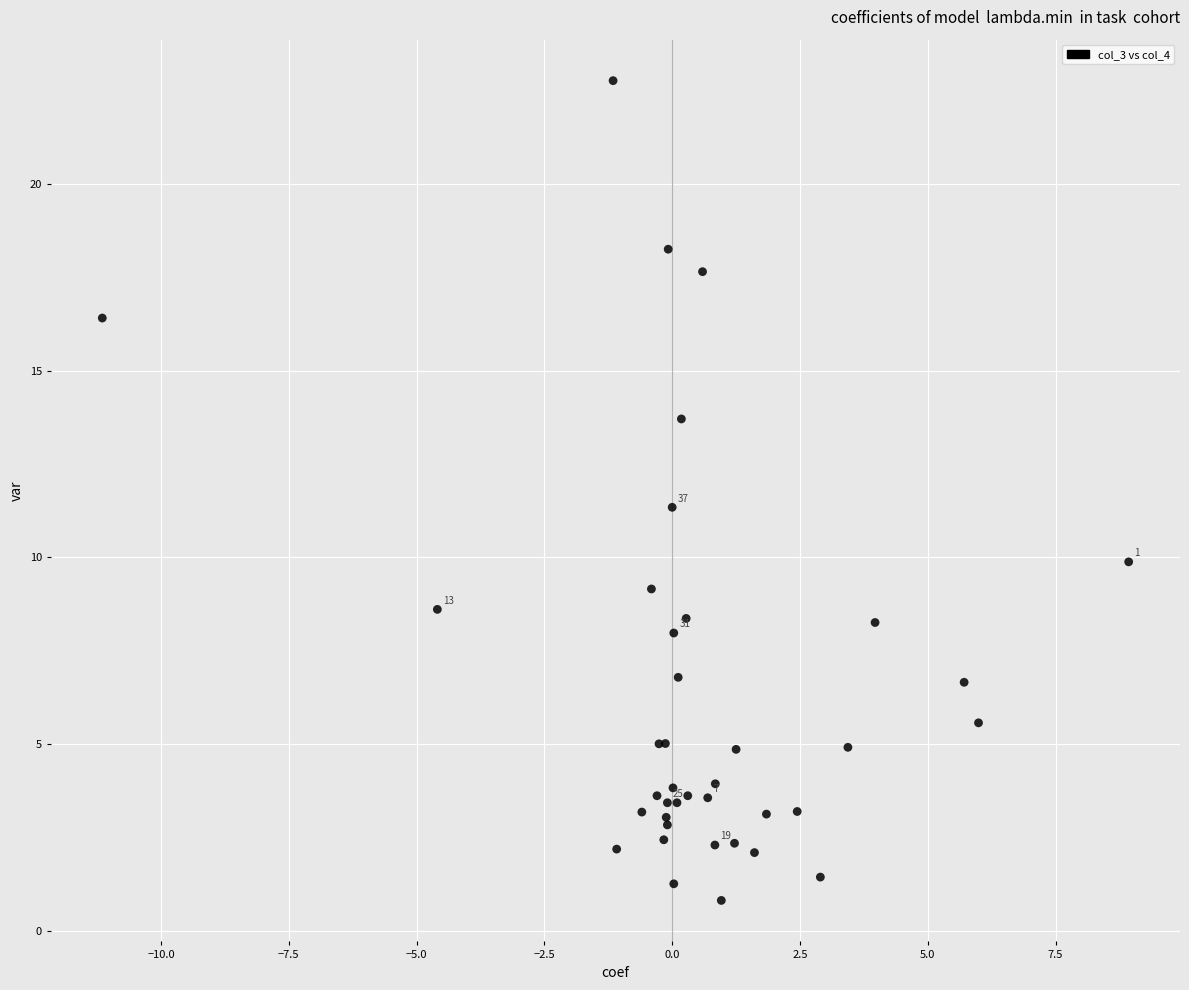

What Y value in the scatter plot is closest to 11?

11.3